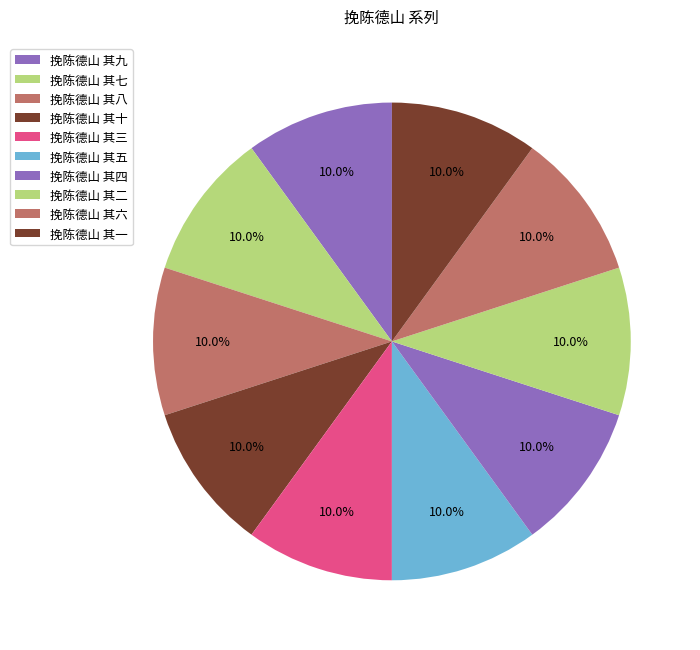

Which has a higher value, 挽陈德山 其三 or 挽陈德山 其八?

挽陈德山 其八